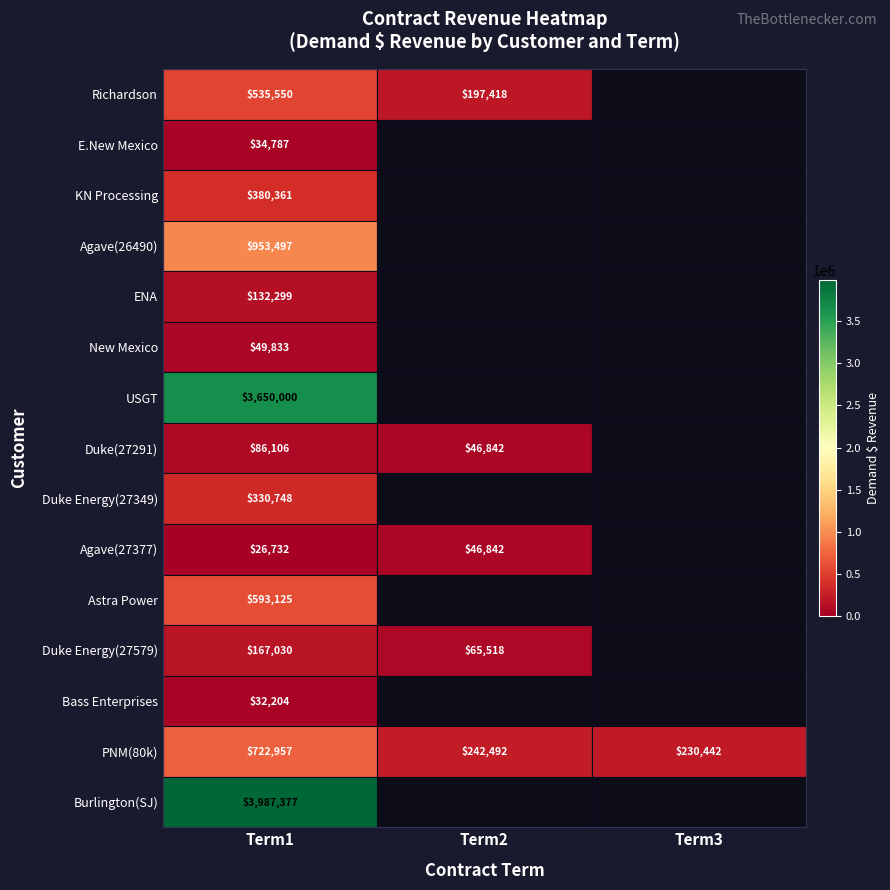

The value of USGT at Term1 is 2420184. True or false?

False